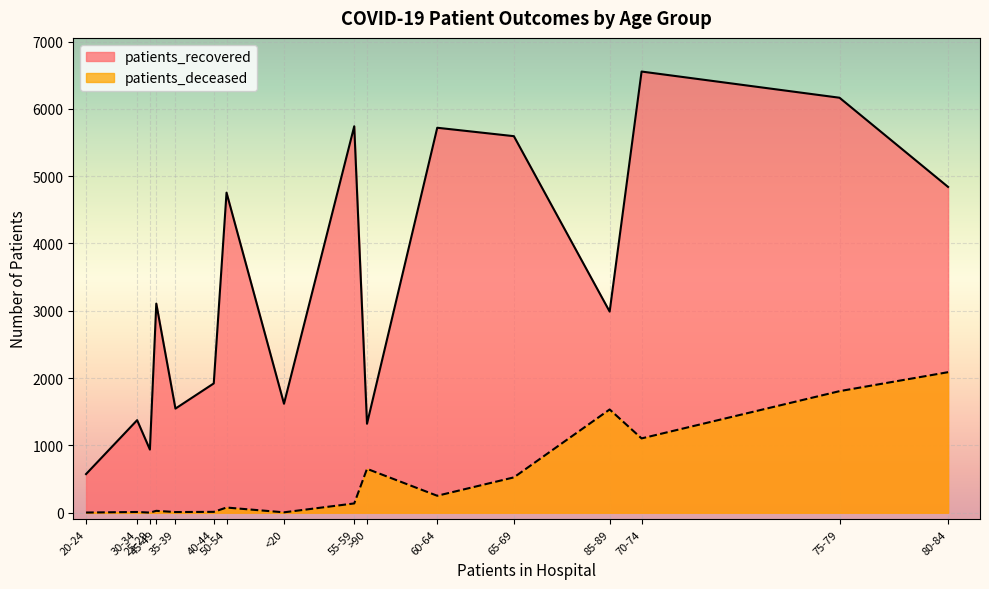

How many lines are shown in the chart?

2